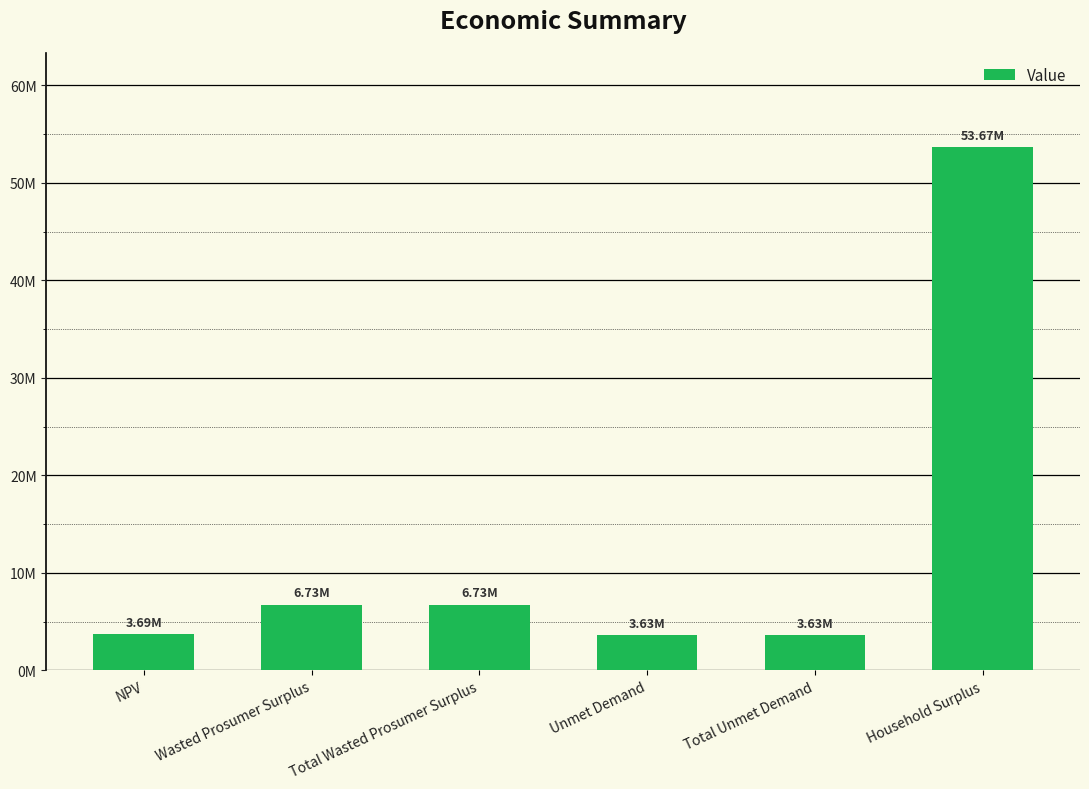

What is the approximate value at Total Wasted Prosumer Surplus?

6730379.3